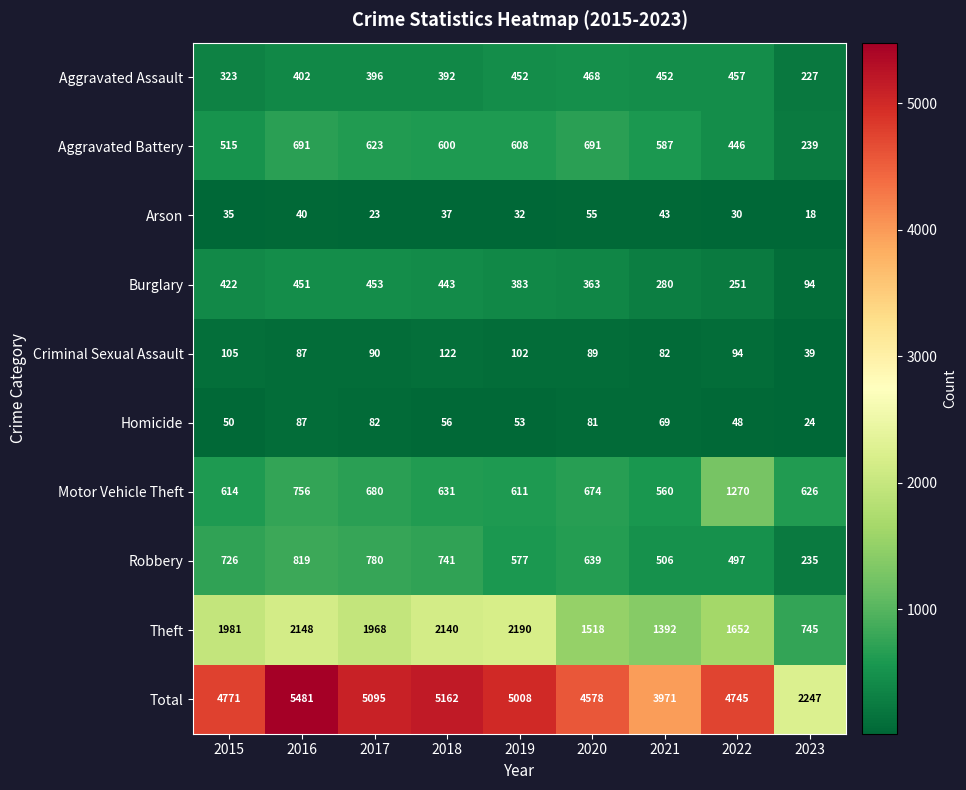

What is the total value across all series at 2022?

9490